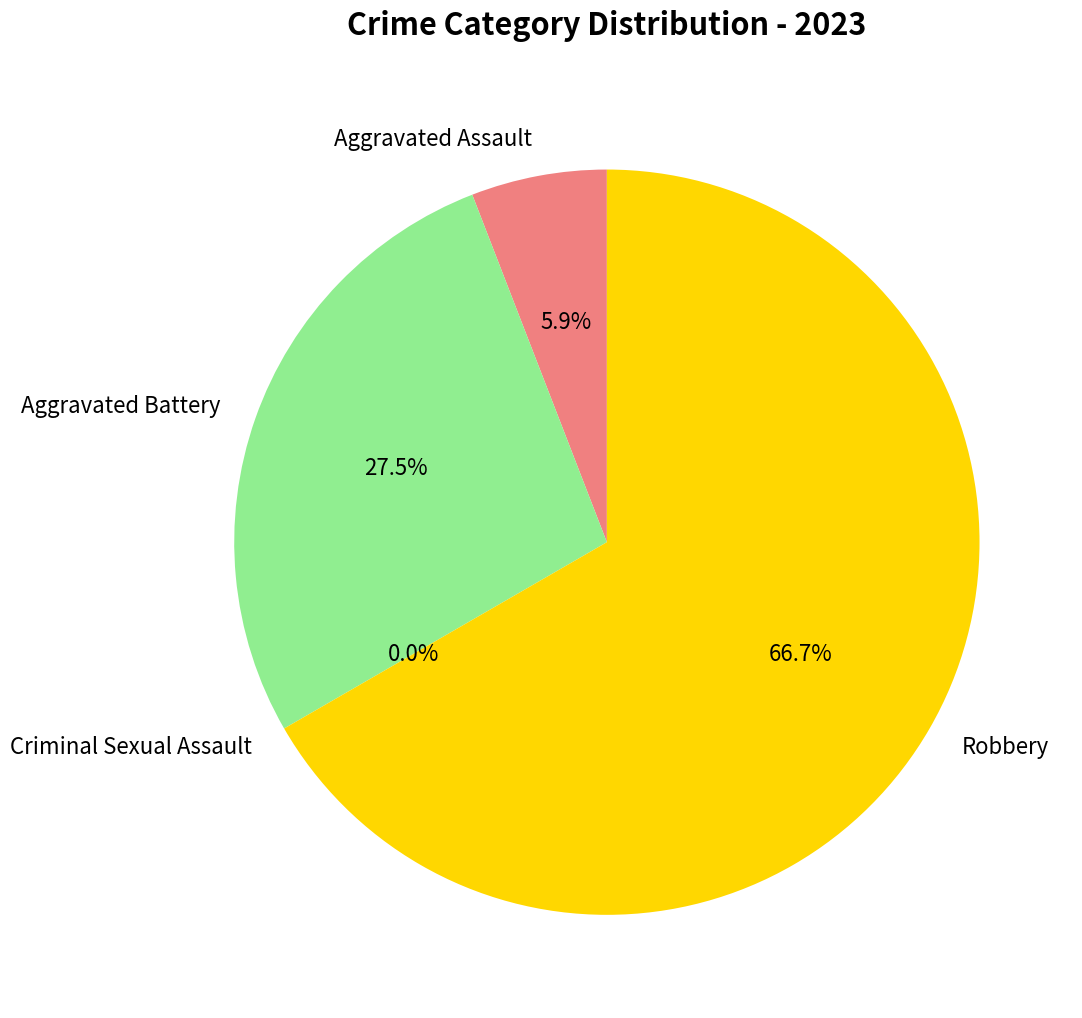

What is the change in value from Aggravated Battery to Robbery?

+20